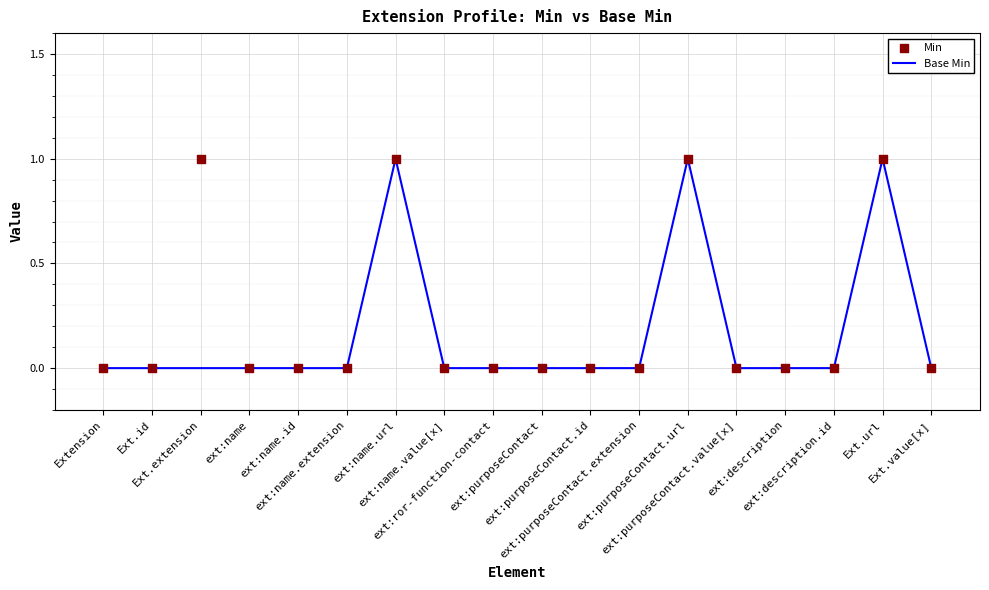

Which series has the largest total across all categories?

Min